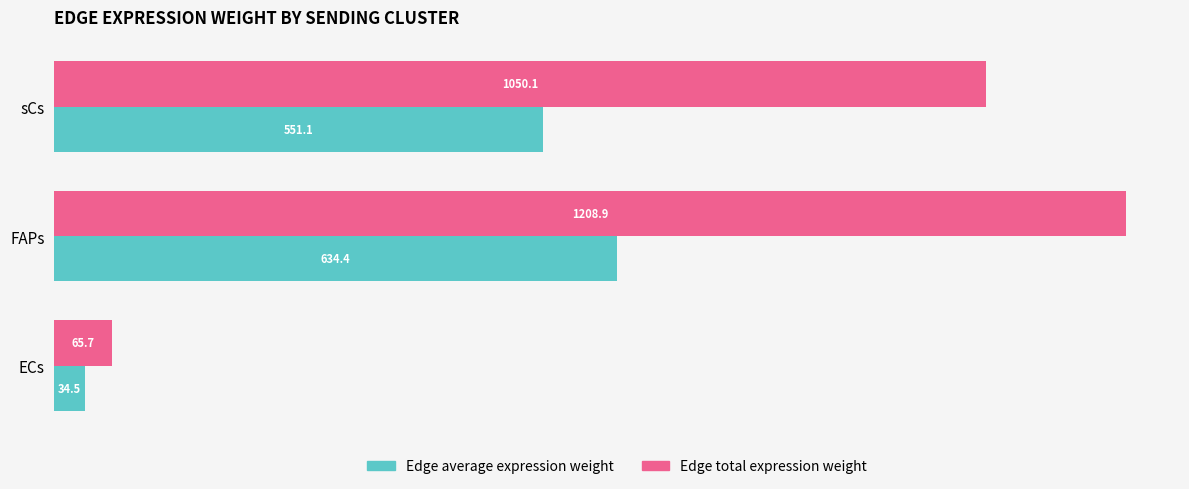

Is it true that Edge average expression weight equals 317.5 at sCs?

False